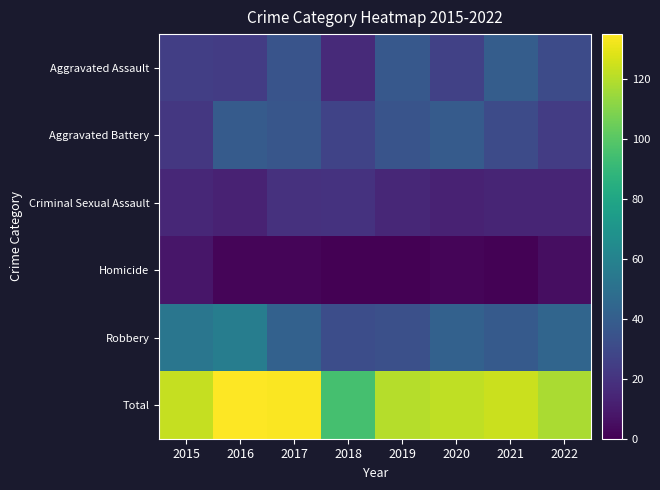

Count the number of categories in the chart.

8